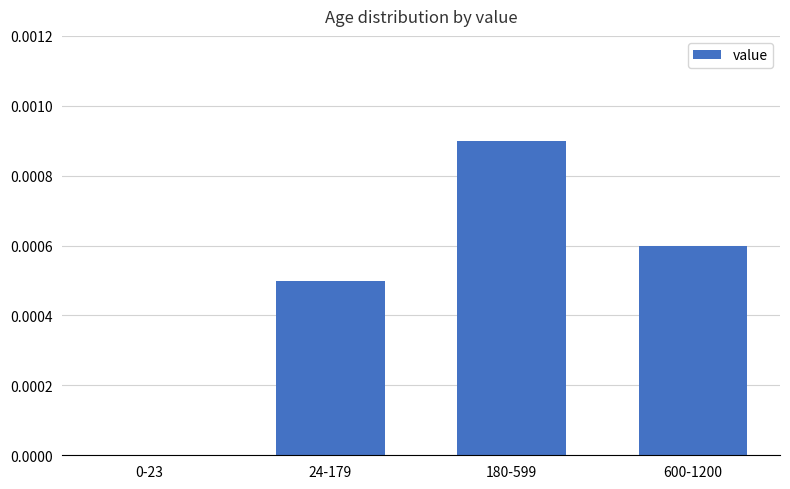

Which label corresponds to the largest value in the chart?

180-599